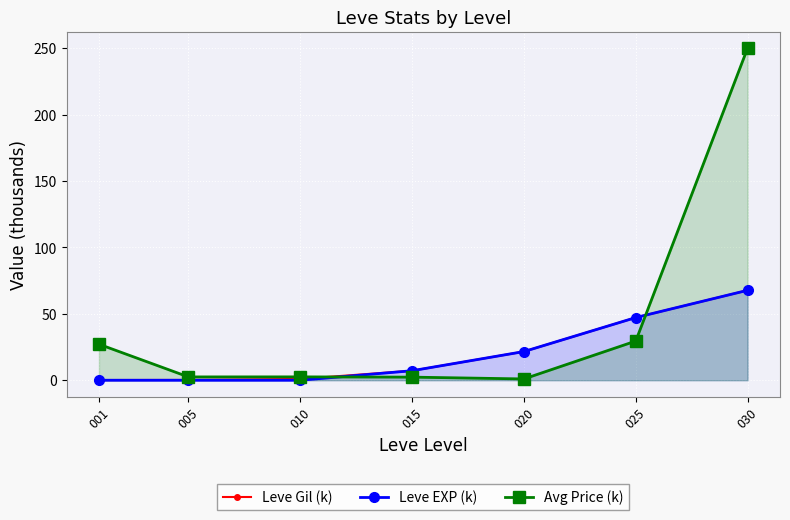

At which category is the sum across all series the highest?

030